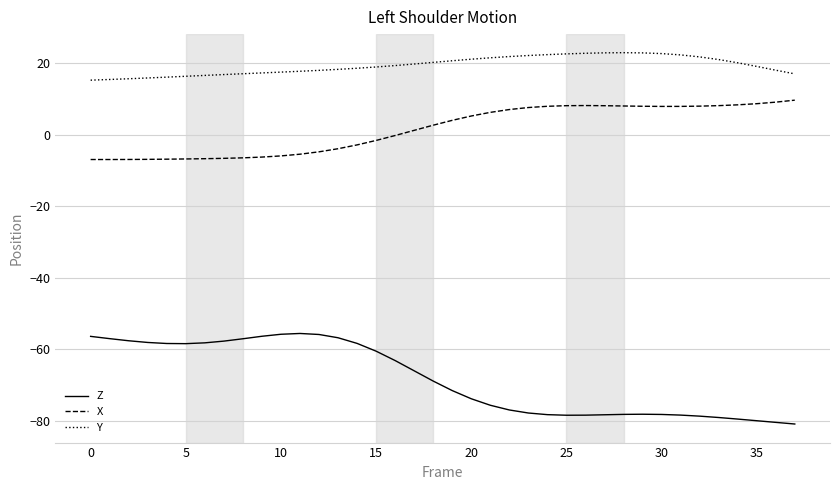

What is the maximum value for Y?

22.9